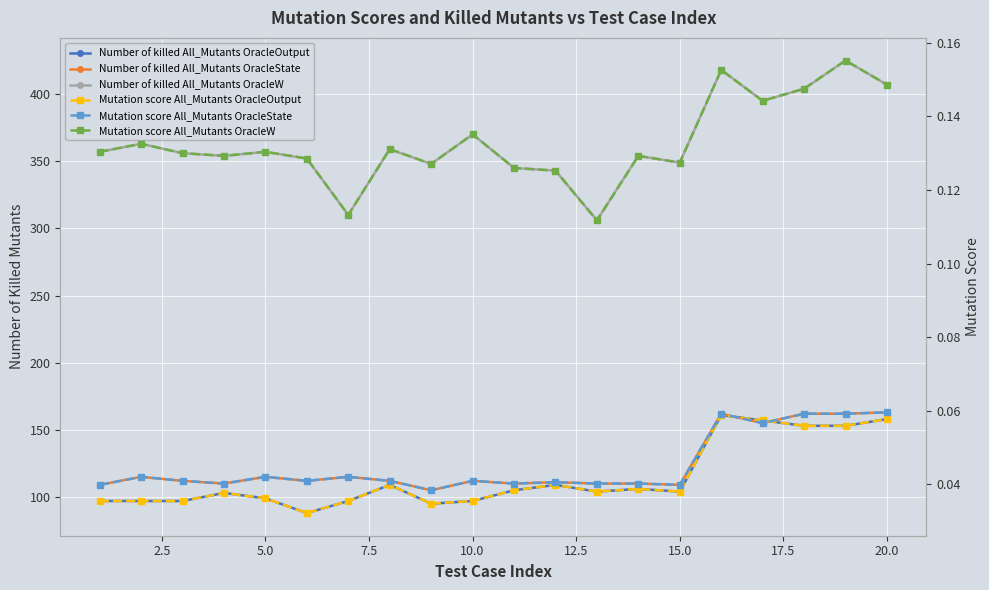

The Mutation score All_Mutants OracleOutput series shows 0.0 at 15.0. True or false?

True